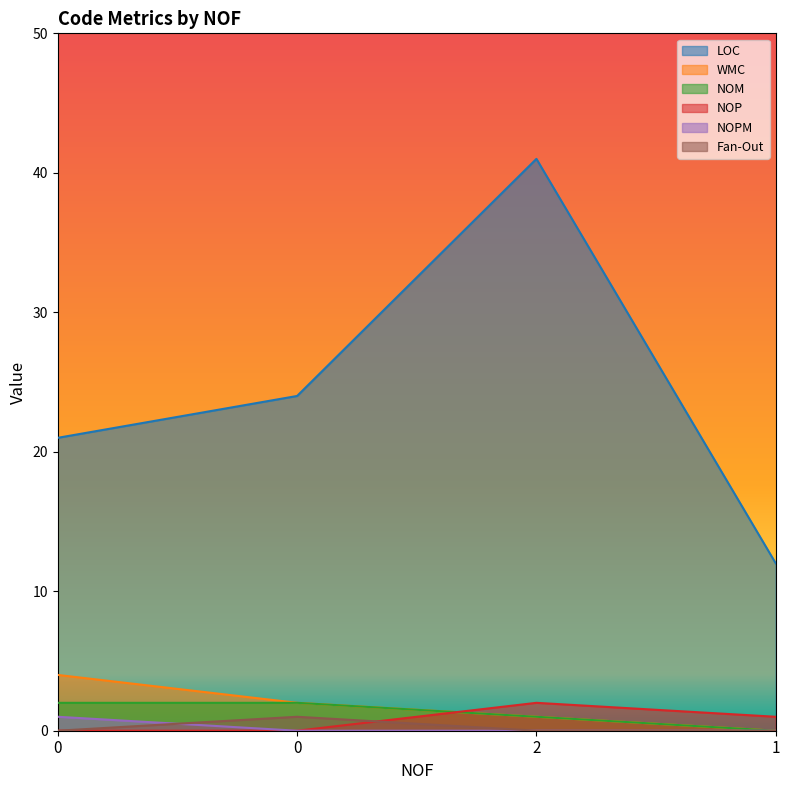

The value of NOP at 0 is 1. True or false?

False